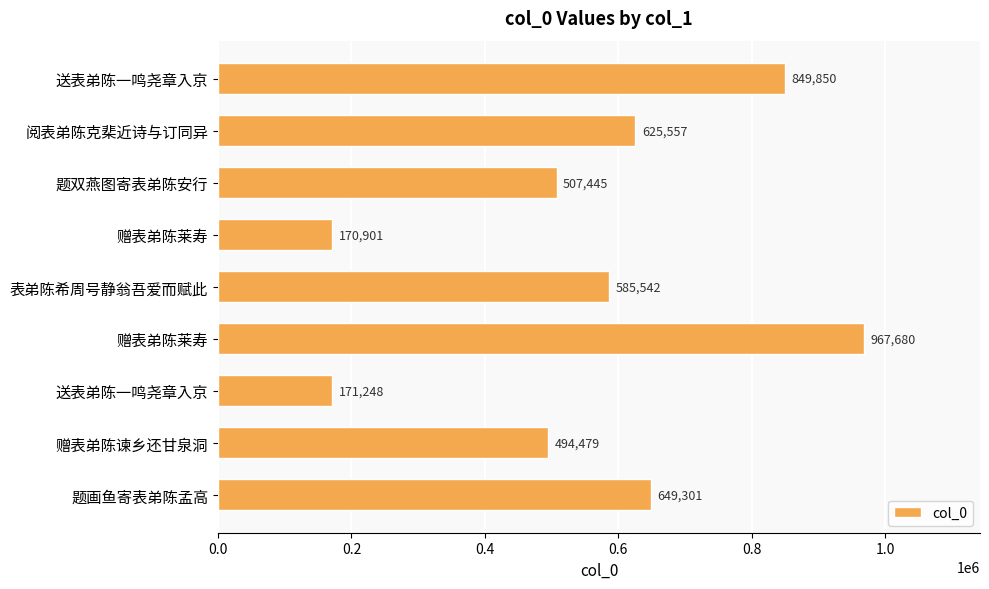

How many data points does each series have?

9